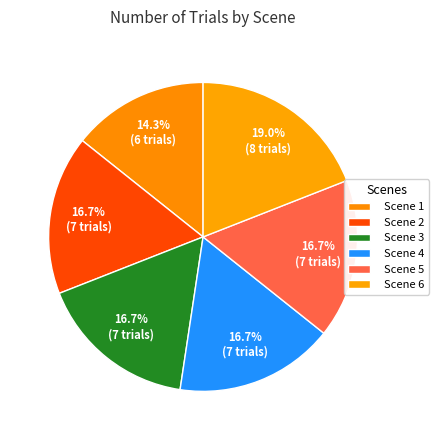

To the nearest percent, what is the difference between the largest and smallest slice percentages?

5%